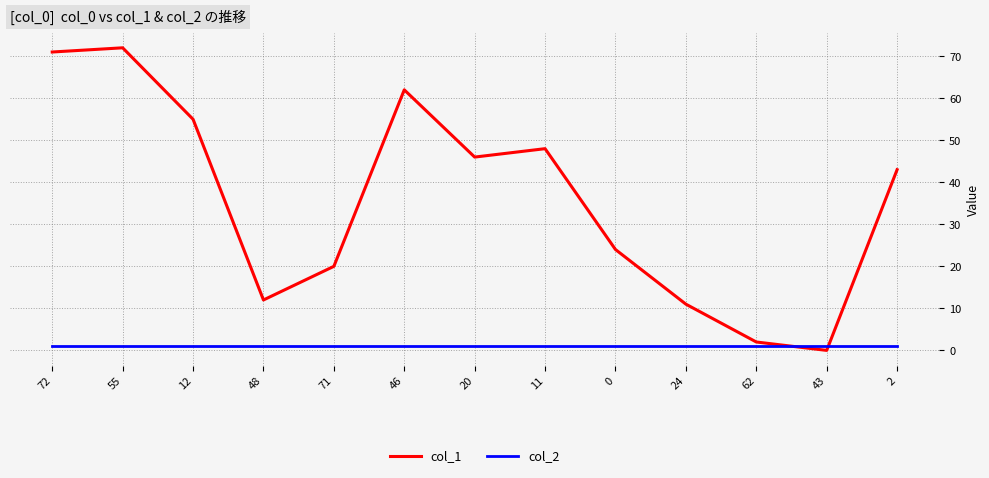

Which series has the largest total across all categories?

col_1